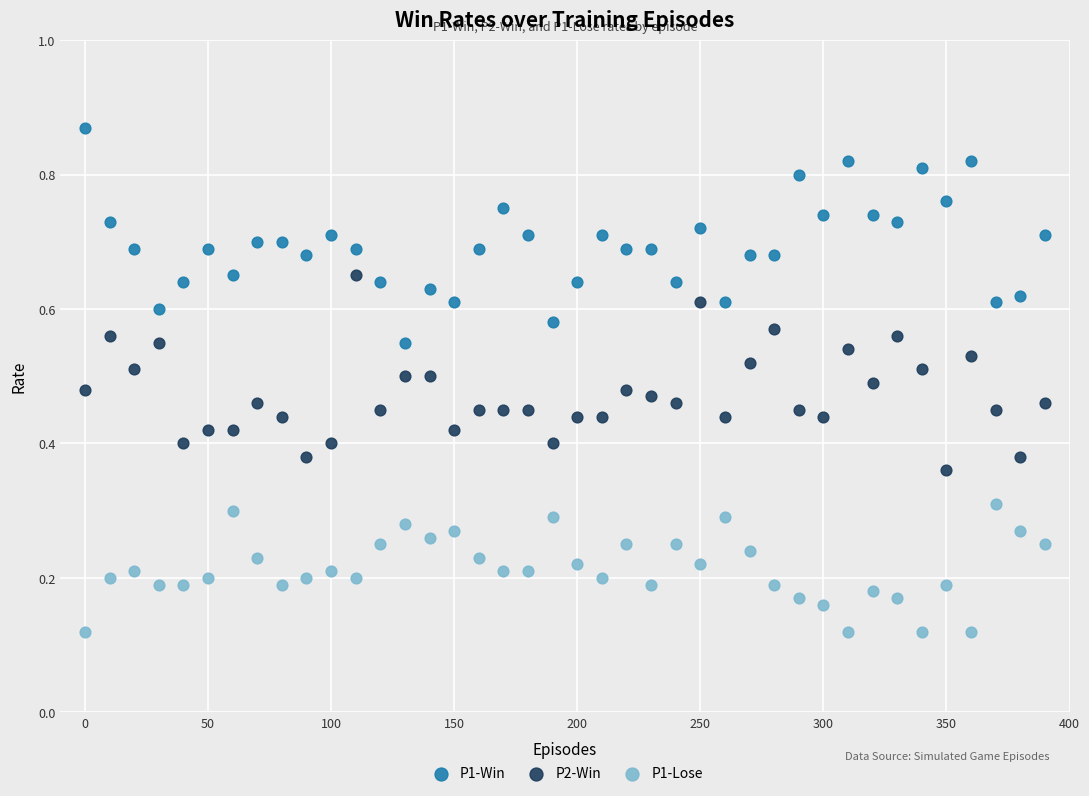

Which series reaches the minimum Y coordinate?

P1-Lose